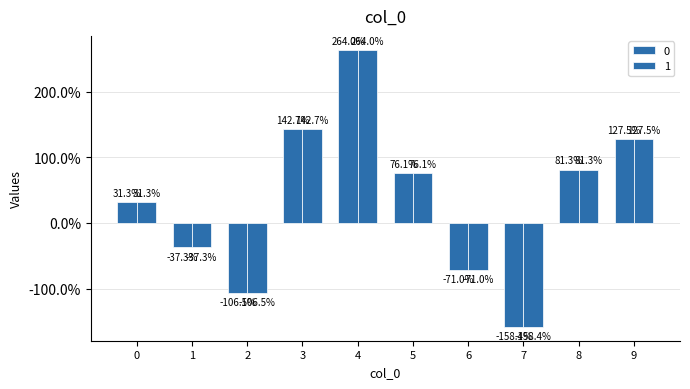

Are the bars grouped side by side (vs. stacked)?

Yes